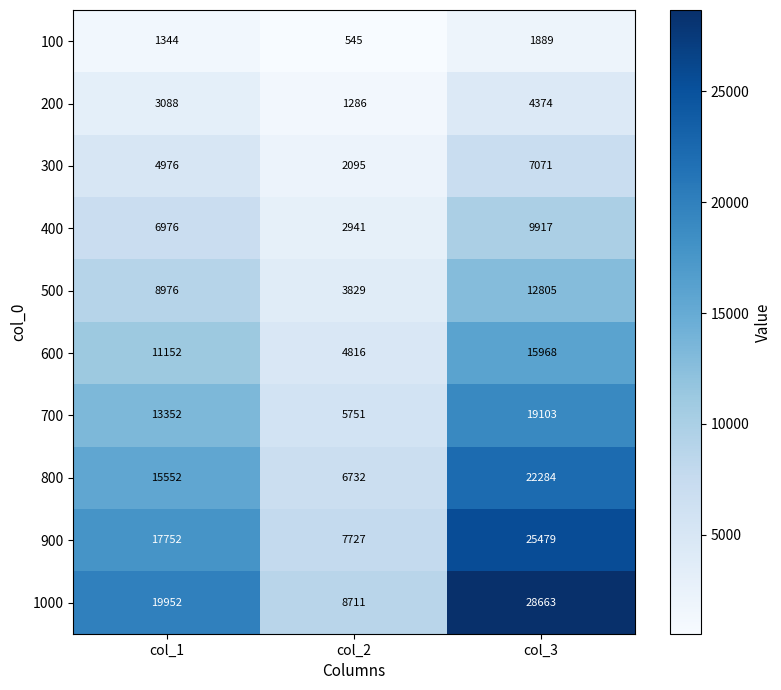

Between col_1 and col_2, which series saw the biggest shift?

1000